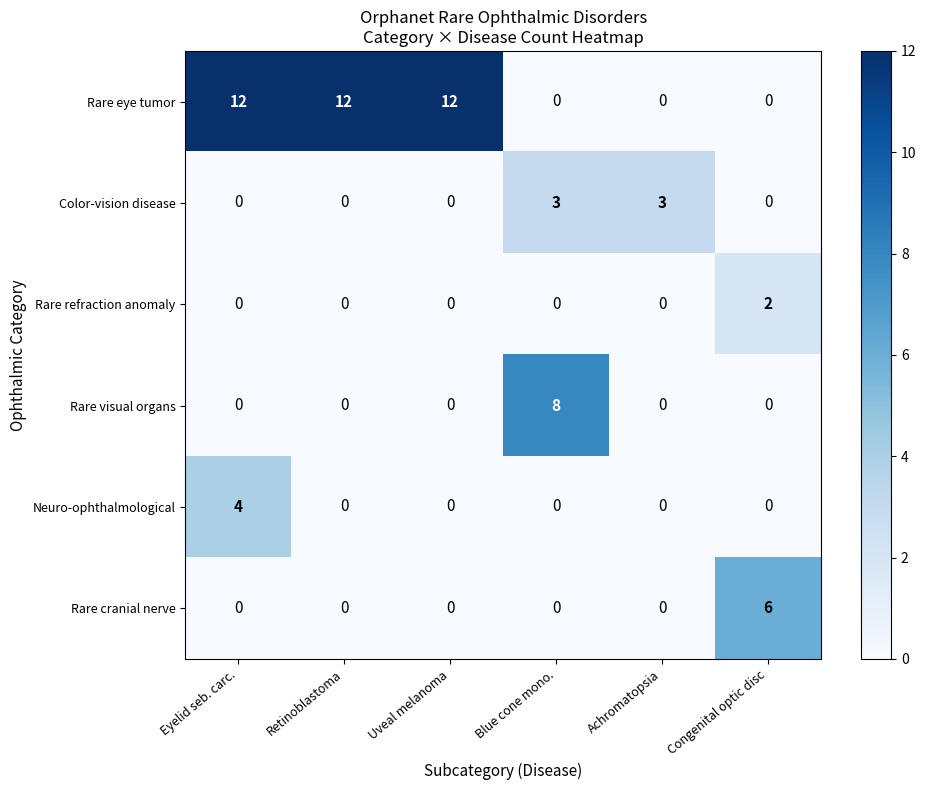

Which series has the widest spread of values?

Rare eye tumor